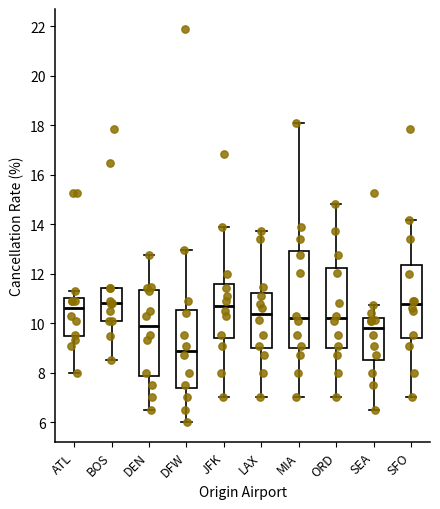

Reading left to right, read every box against the y-axis: the position of its median line, the range the box covers, and the ends of its whiskers. The values are not printed on the chart, so give them approximately, as read against the axis.

ATL: median 10.6, box 9.4 to 11.0, whiskers 8.0 to 11.4
BOS: median 10.8, box 10.0 to 11.4, whiskers 8.6 to 11.4
DEN: median 10.0, box 7.8 to 11.4, whiskers 6.6 to 12.8
DFW: median 8.8, box 7.4 to 10.6, whiskers 6.0 to 13.0
JFK: median 10.6, box 9.4 to 11.6, whiskers 7.0 to 13.8
LAX: median 10.4, box 9.0 to 11.2, whiskers 7.0 to 13.8
MIA: median 10.2, box 9.0 to 13.0, whiskers 7.0 to 18.0
ORD: median 10.2, box 9.0 to 12.2, whiskers 7.0 to 14.8
SEA: median 9.8, box 8.6 to 10.2, whiskers 6.6 to 10.8
SFO: median 10.8, box 9.4 to 12.4, whiskers 7.0 to 14.2